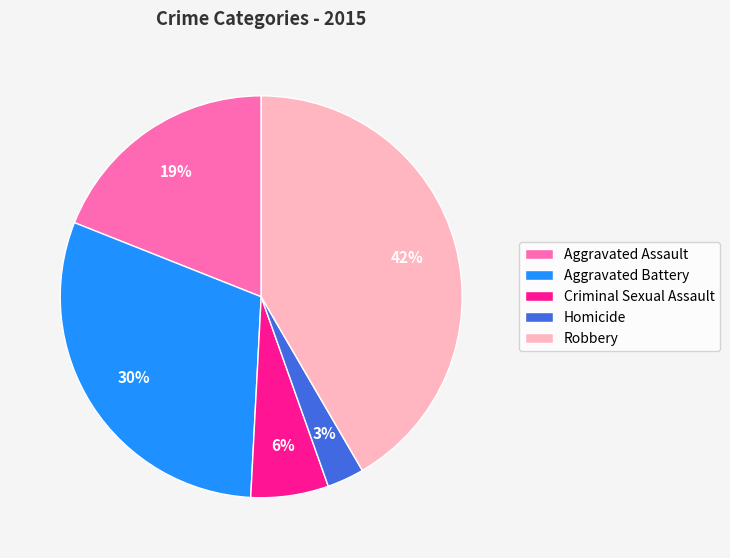

How many slices are in this pie chart?

5